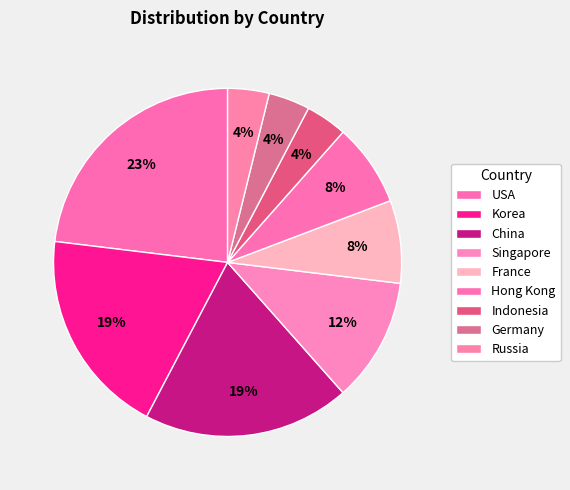

Count the number of slices in the pie.

9